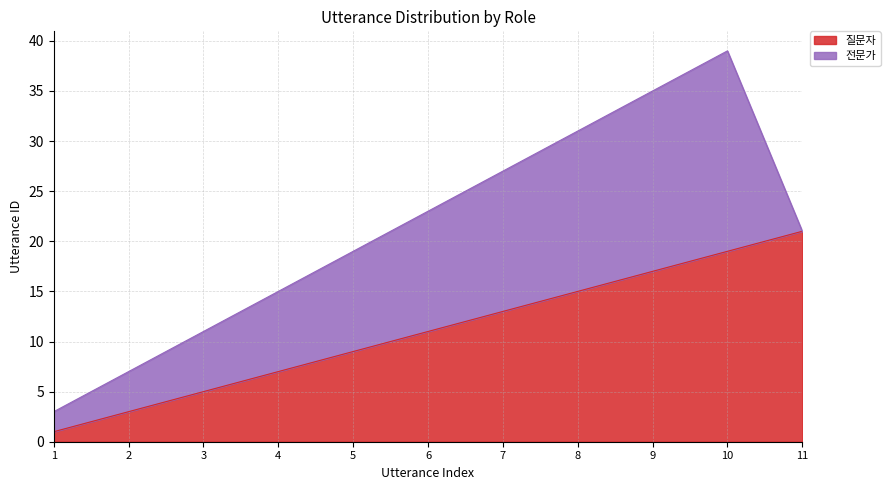

What is the value of the 1st point from the left?

1